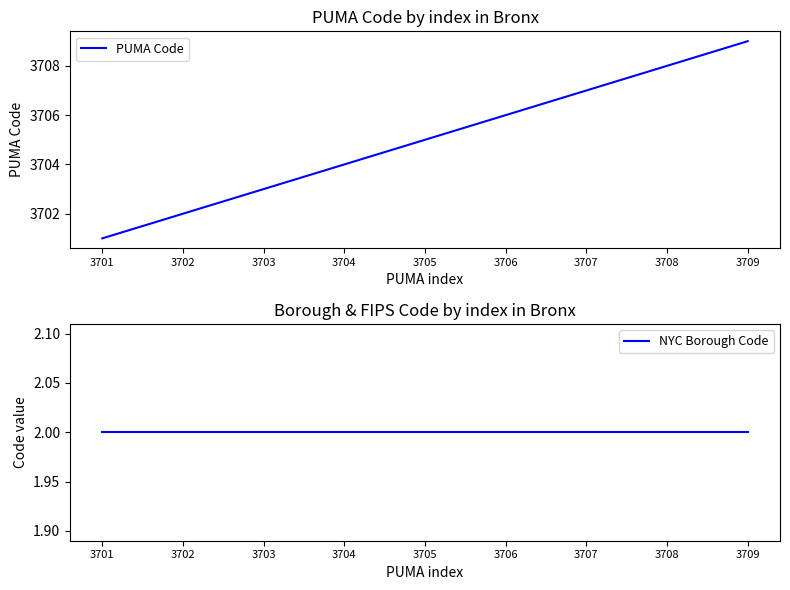

List the labels in order of PUMA Code value, smallest first.

3701, 3702, 3703, 3704, 3705, 3706, 3707, 3708, 3709